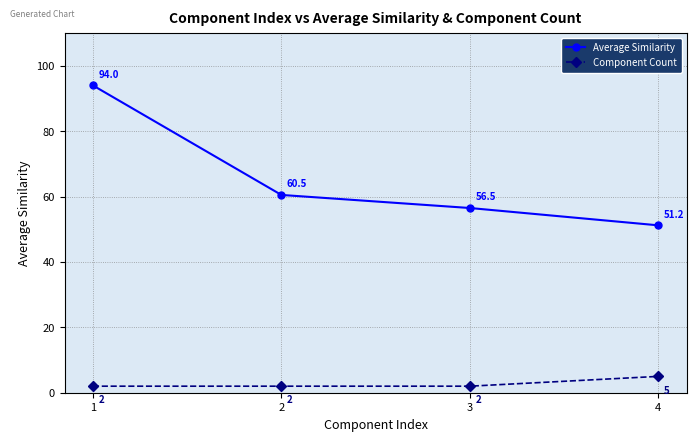

What is the value of the Average Similarity point at the 1st from the left?

94.0